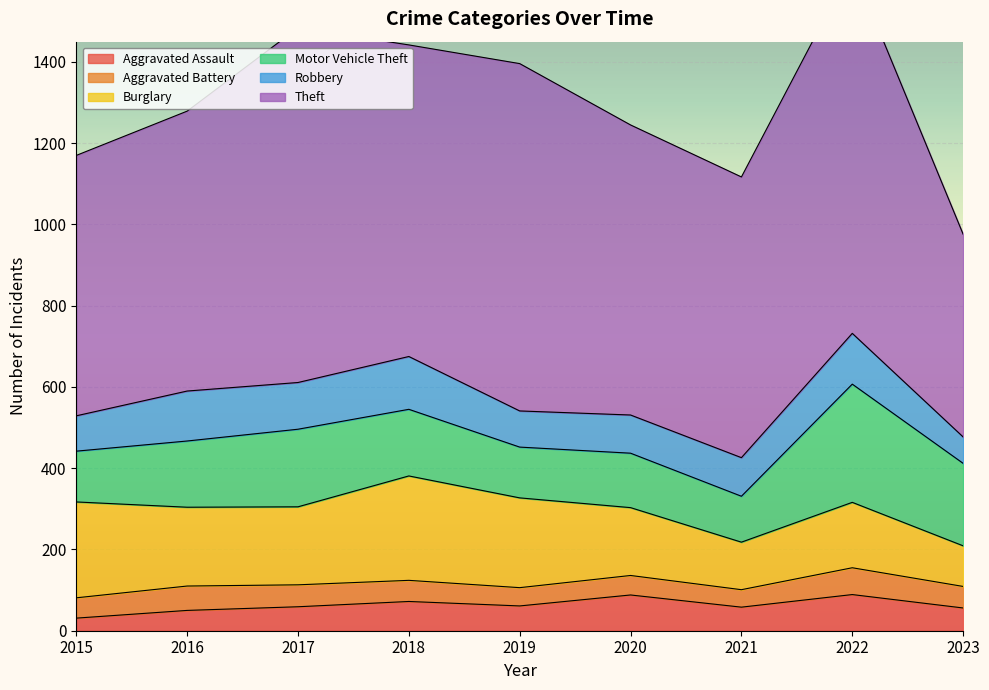

Rank the series by their maximum value, from highest to lowest.

Theft, Motor Vehicle Theft, Burglary, Robbery, Aggravated Assault, Aggravated Battery